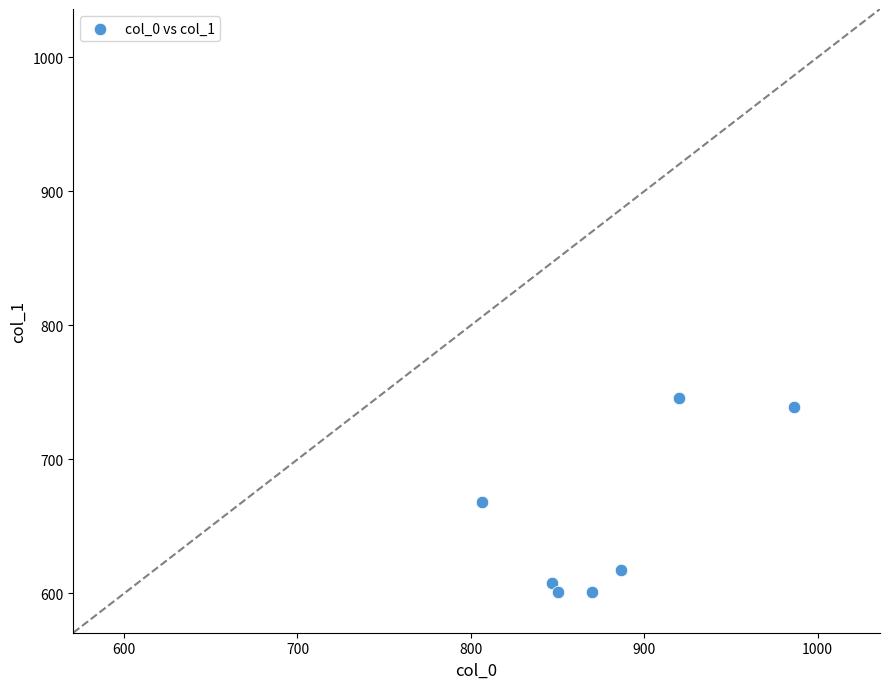

What is the average X value?

881.0